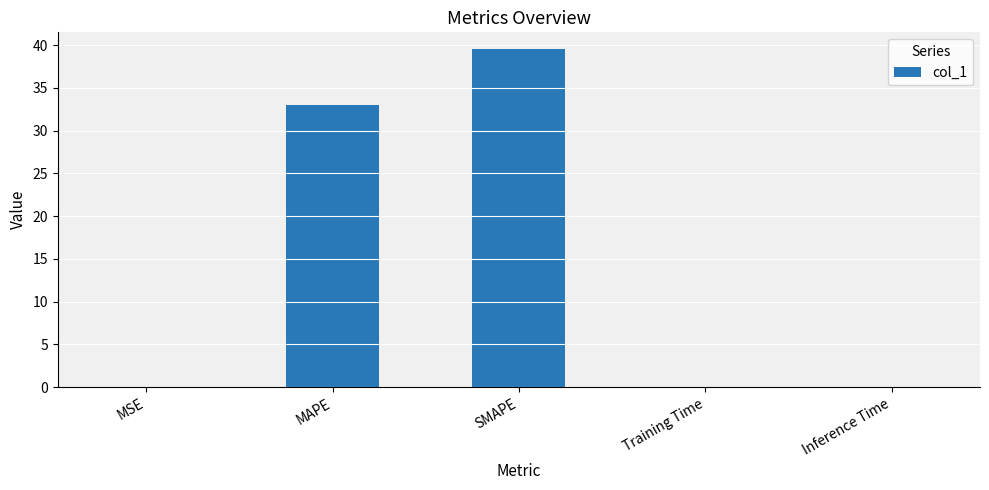

What is the average value?

14.5